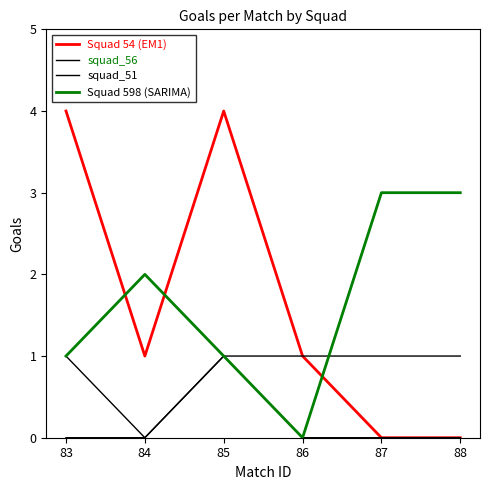

Does the chart display data point markers on the line(s)?

No